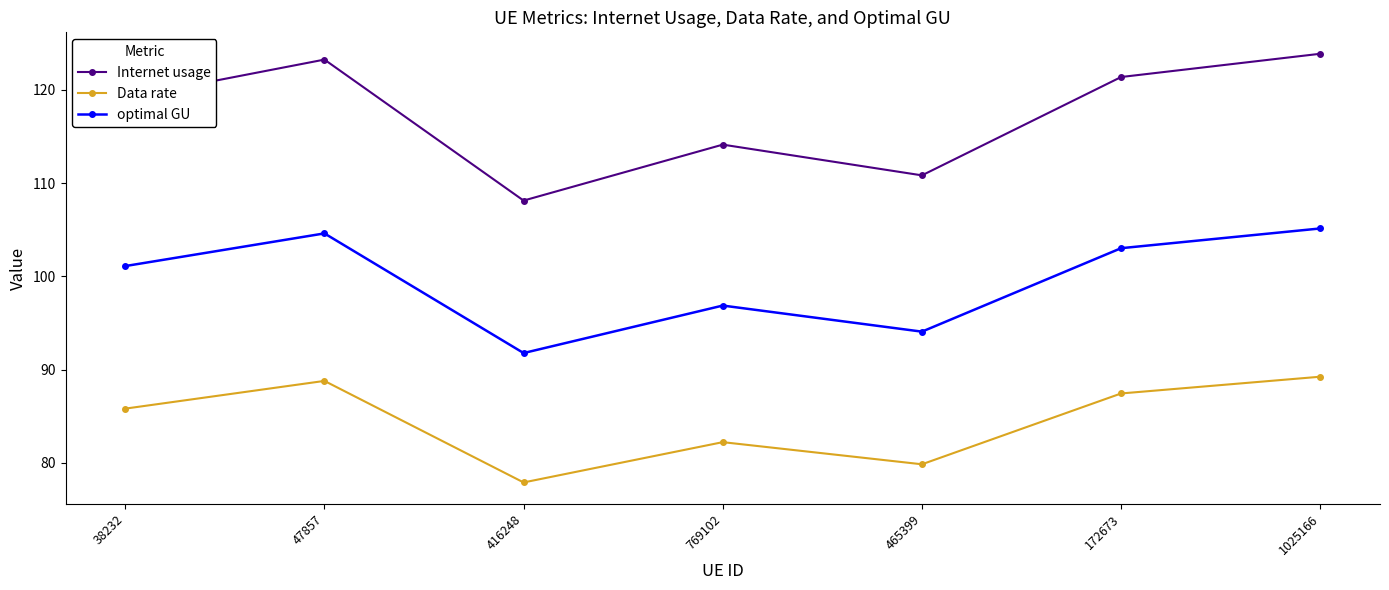

What are all the series names shown in the legend?

Internet usage, Data rate, optimal GU